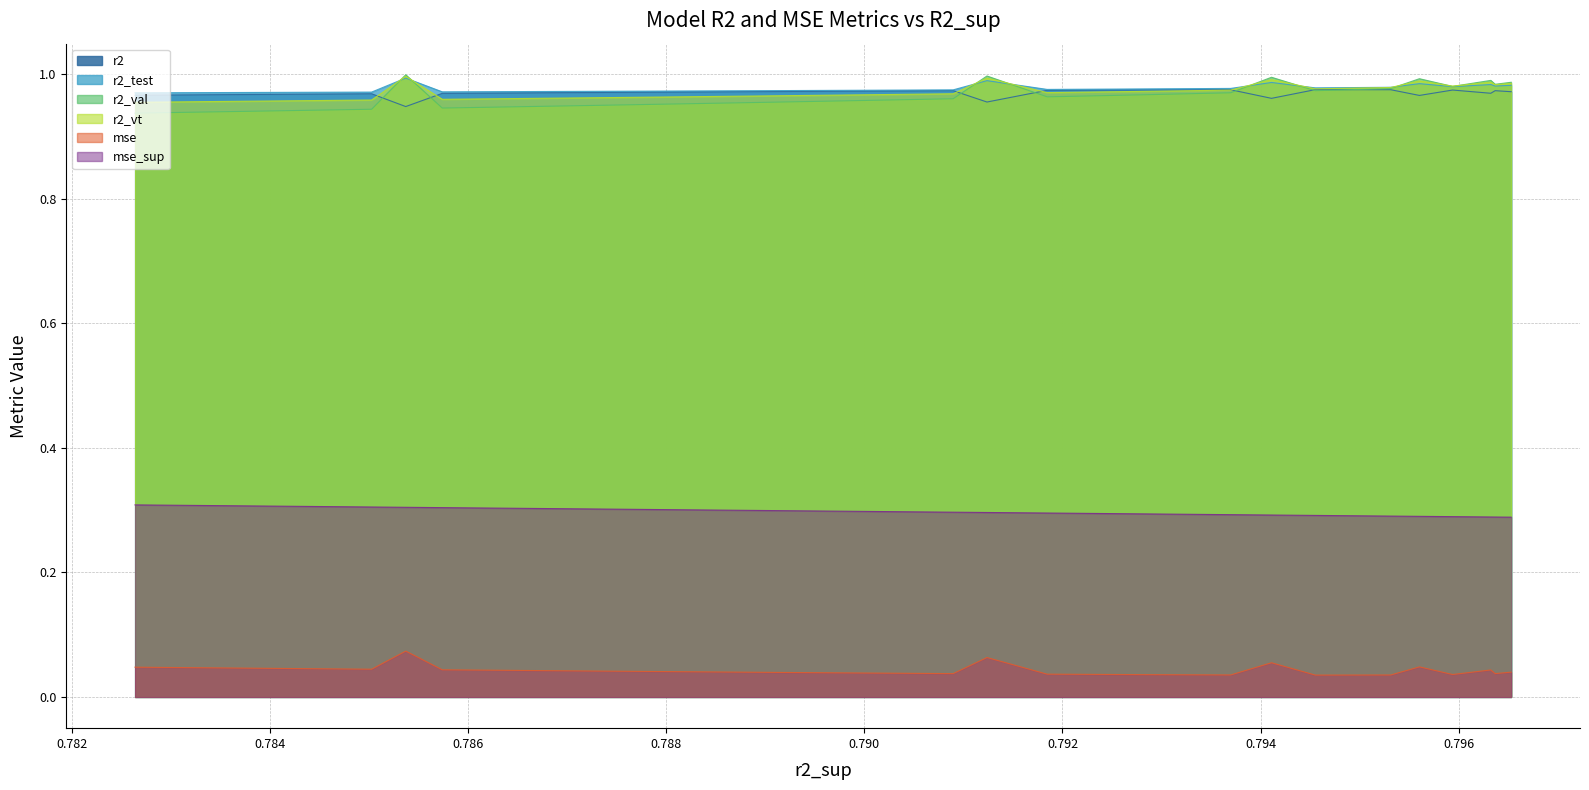

How many lines are shown in the chart?

6